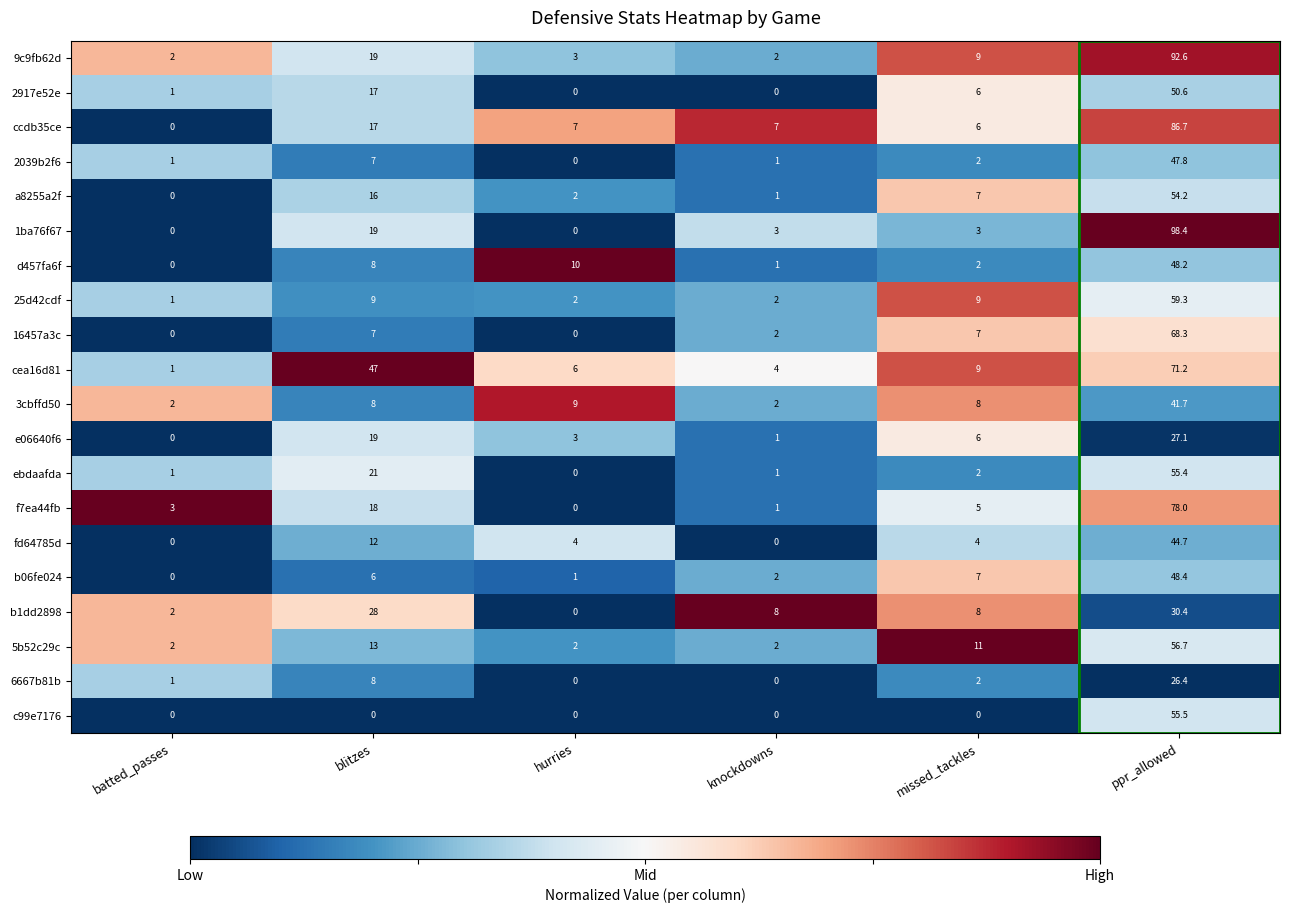

How many categories are shown in the chart?

6